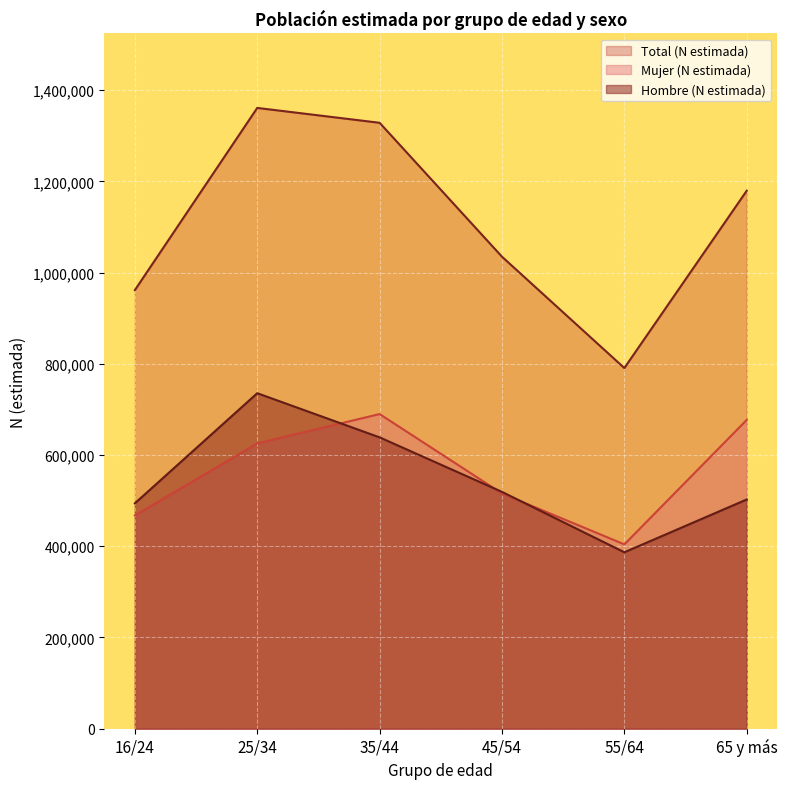

What are all the series names shown in the legend?

Total (N estimada), Mujer (N estimada), Hombre (N estimada)